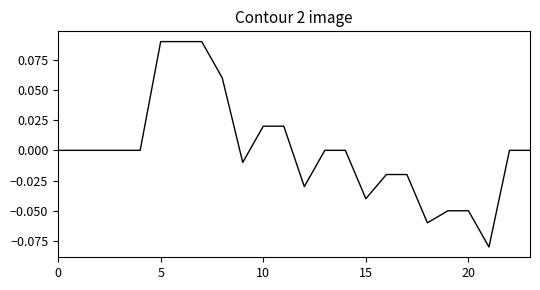

True or false: the data has more than 1 interior local peaks.

False